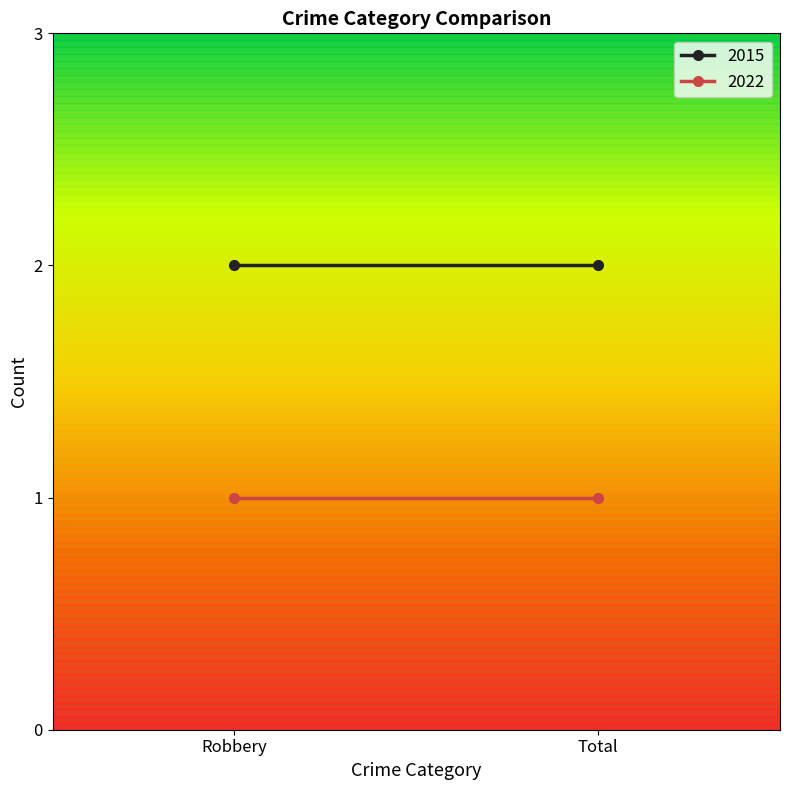

At which category is the sum across all series the highest?

Robbery